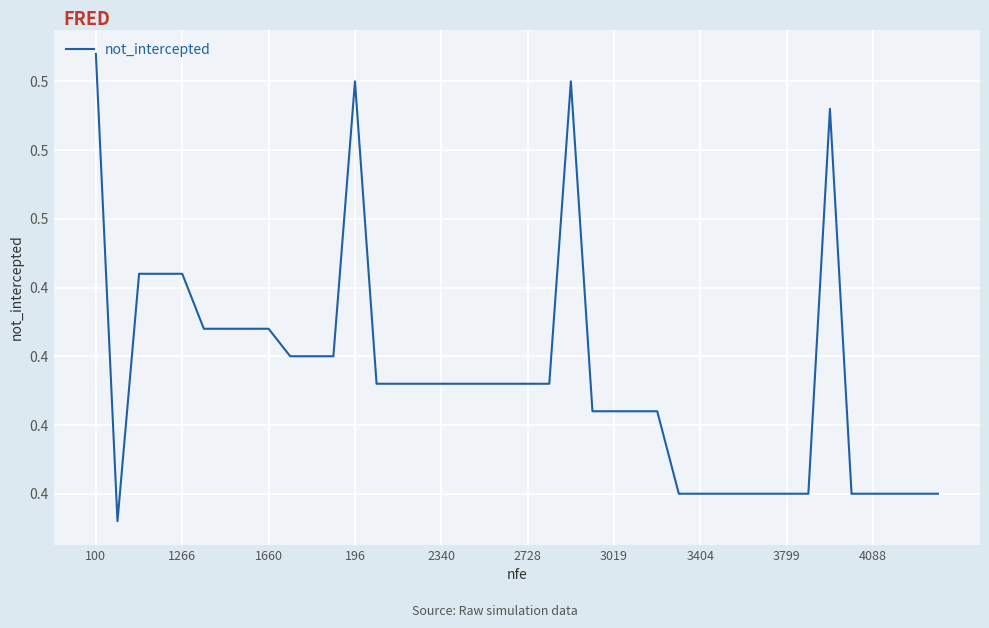

What is the maximum value shown in the chart?

0.5